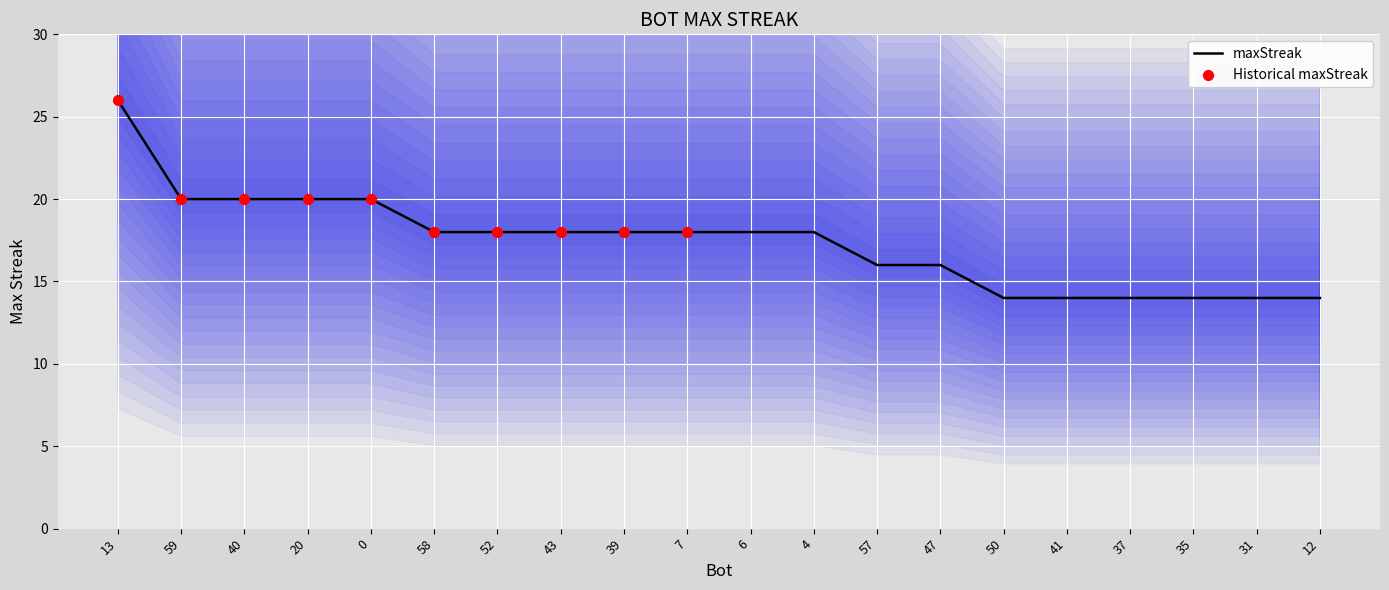

What is the change in value from 20 to 47?

-4